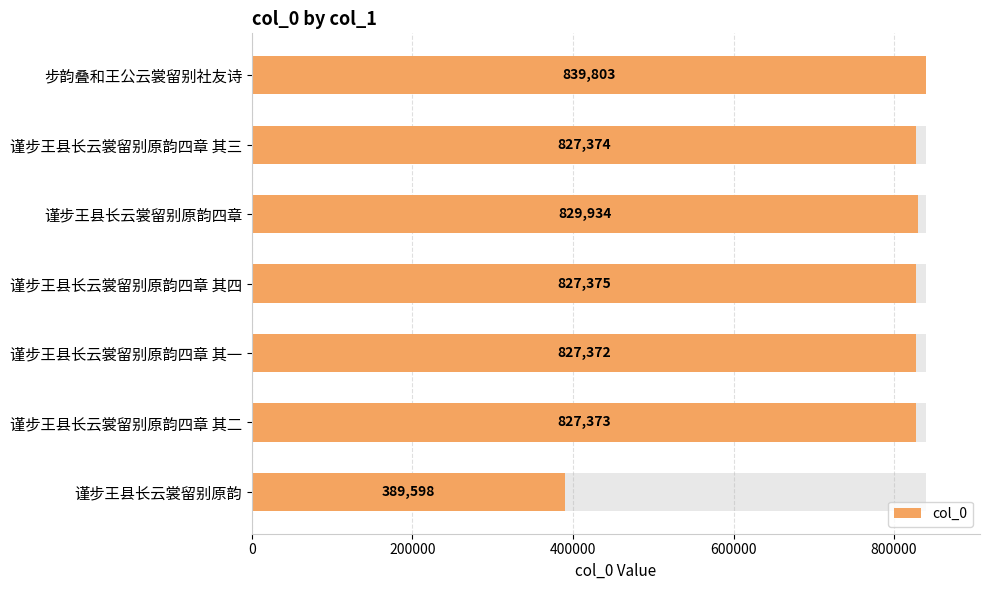

What is the average value?

766976